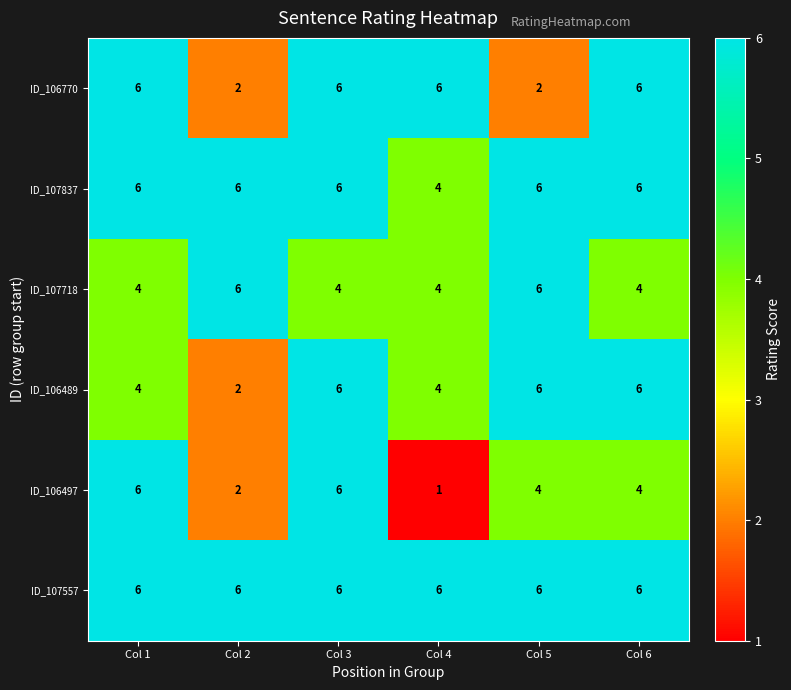

What is the maximum value shown in the chart?

6